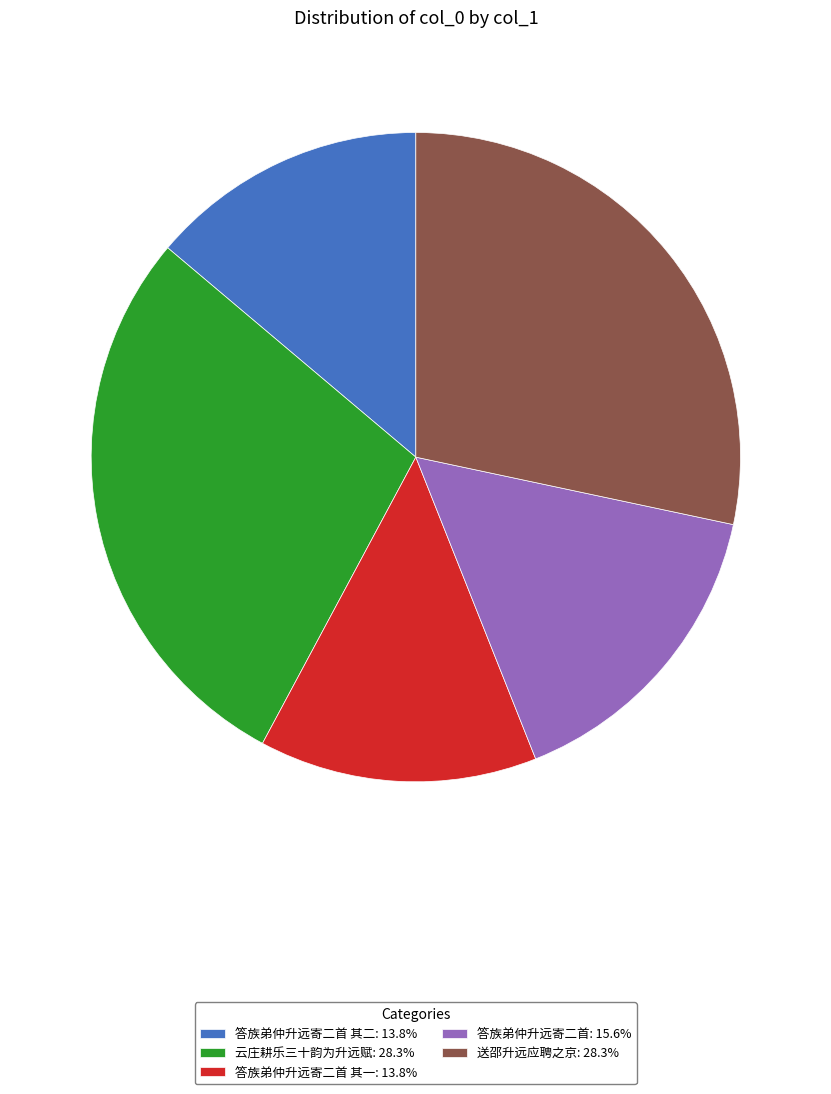

Does 送邵升远应聘之京: 28.3% account for over 50% of the chart?

No